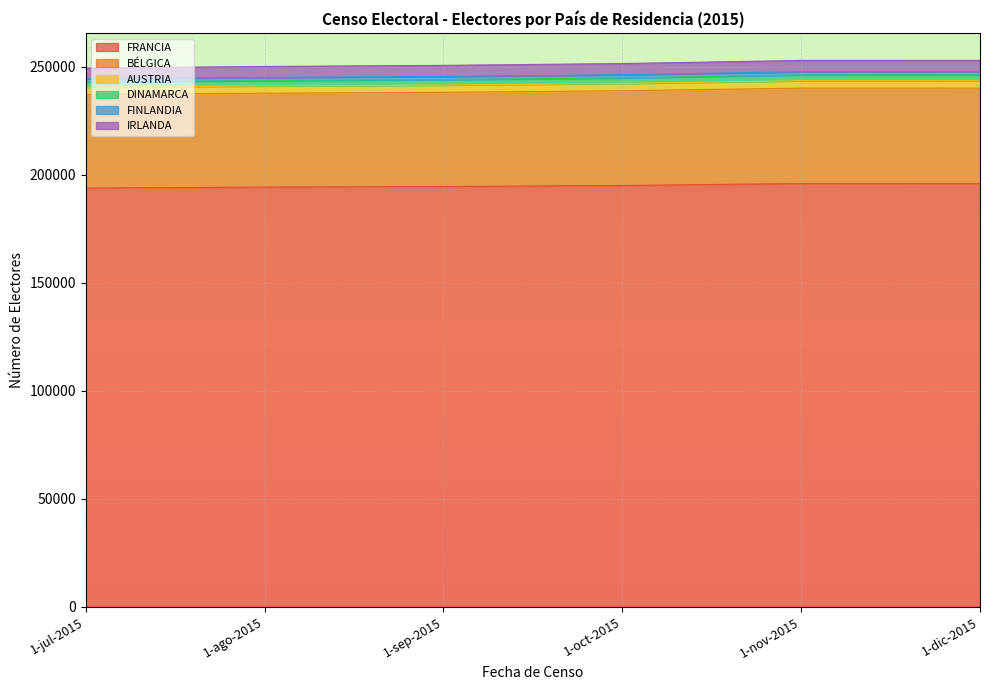

What is the smallest value displayed?

193794